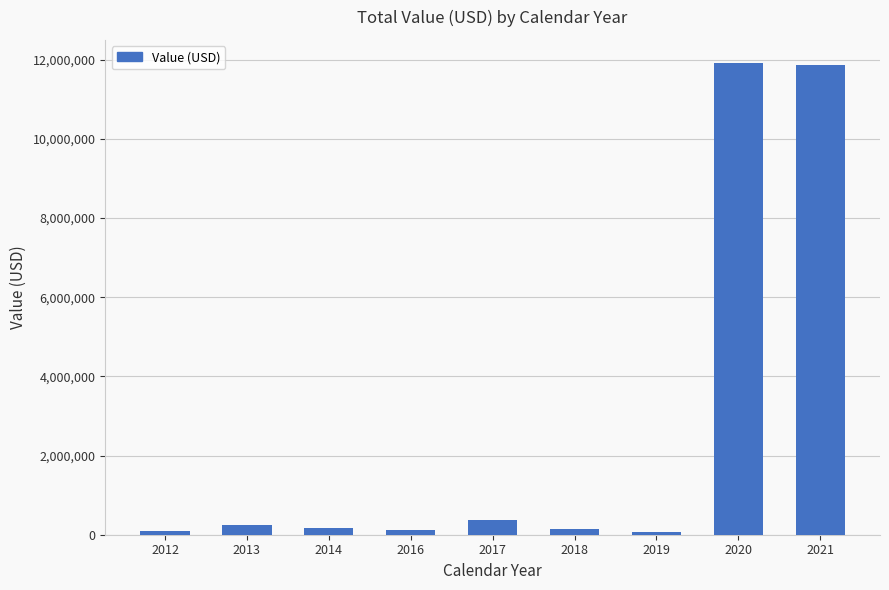

Between 2017 and 2016, which is larger?

2017